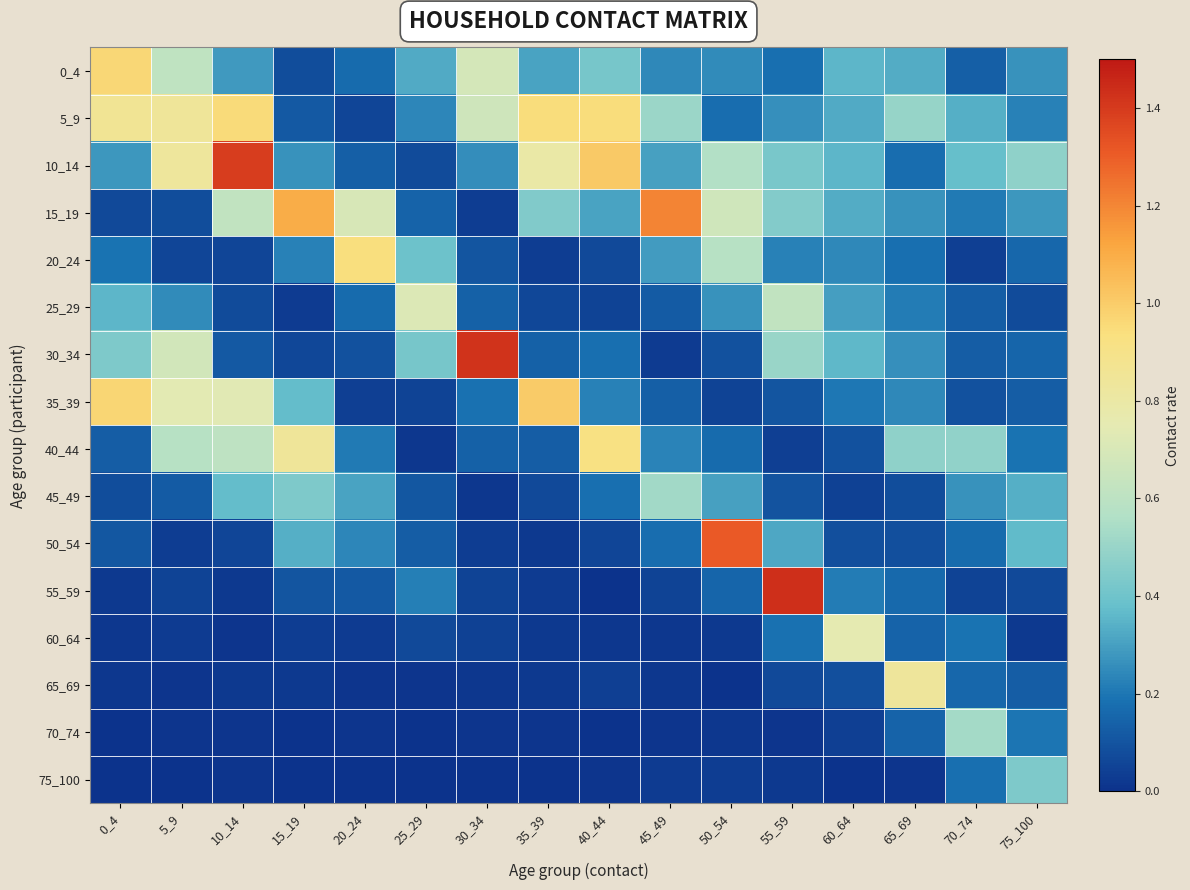

What is the maximum value shown in the chart?

1.4